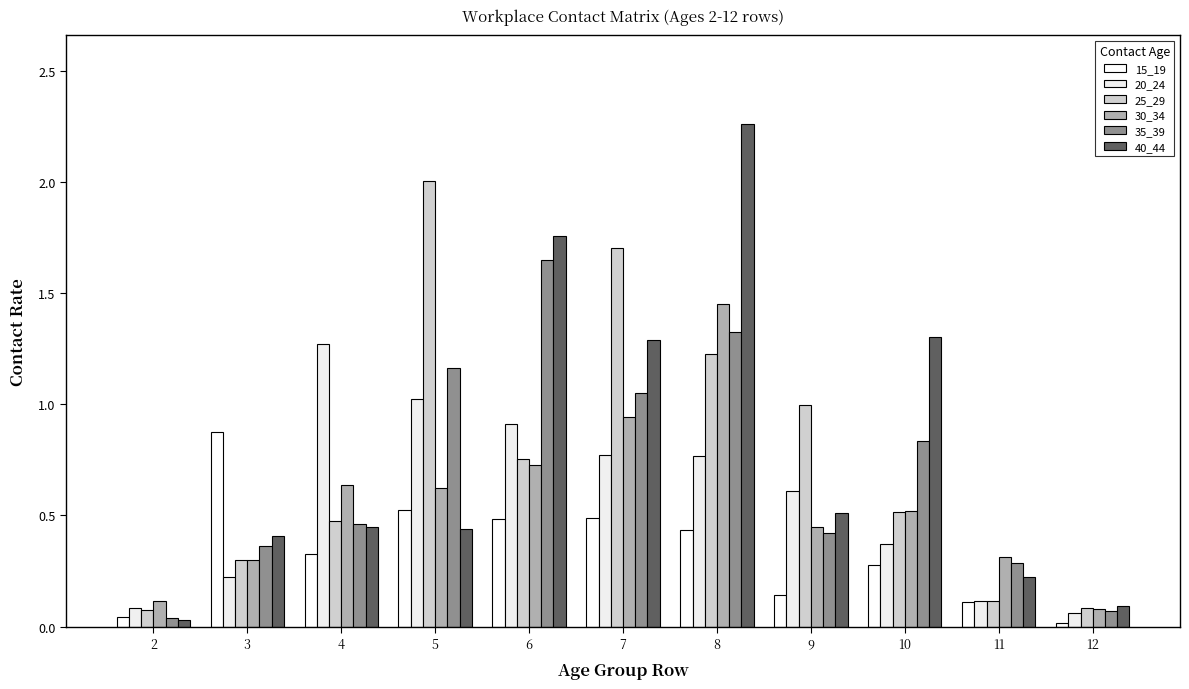

What is the value of the 35_39 bar at the 8th from the left?

0.4